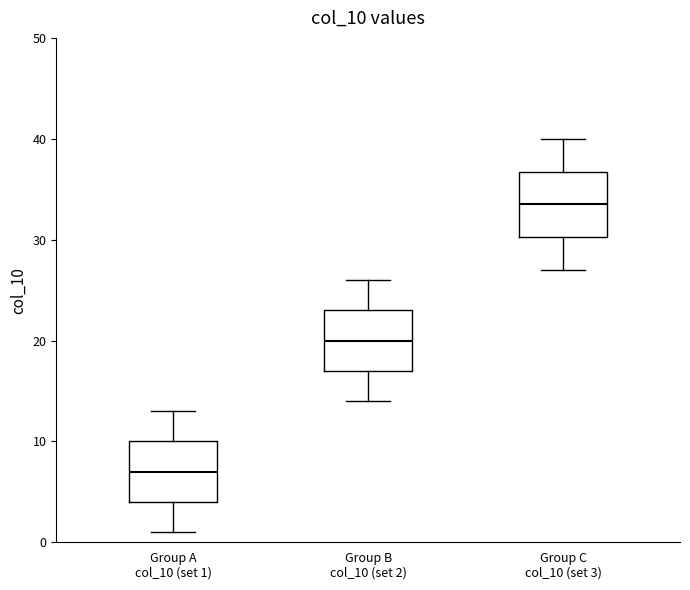

Reading left to right, read every box against the y-axis: the position of its median line, the range the box covers, and the ends of its whiskers. The values are not printed on the chart, so give them approximately, as read against the axis.

Group A col_10 (set 1): median 7, box 4 to 10, whiskers 1 to 13
Group B col_10 (set 2): median 20, box 17 to 23, whiskers 14 to 26
Group C col_10 (set 3): median 34, box 30 to 37, whiskers 27 to 40